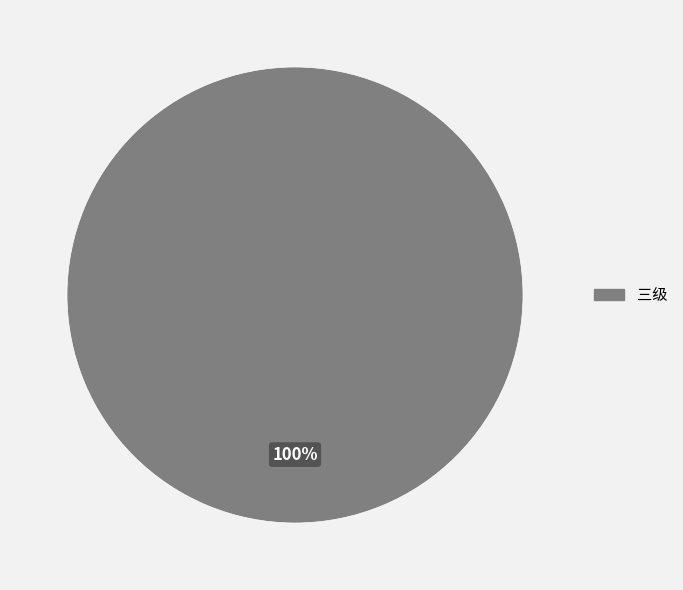

Count the number of slices in the pie.

1